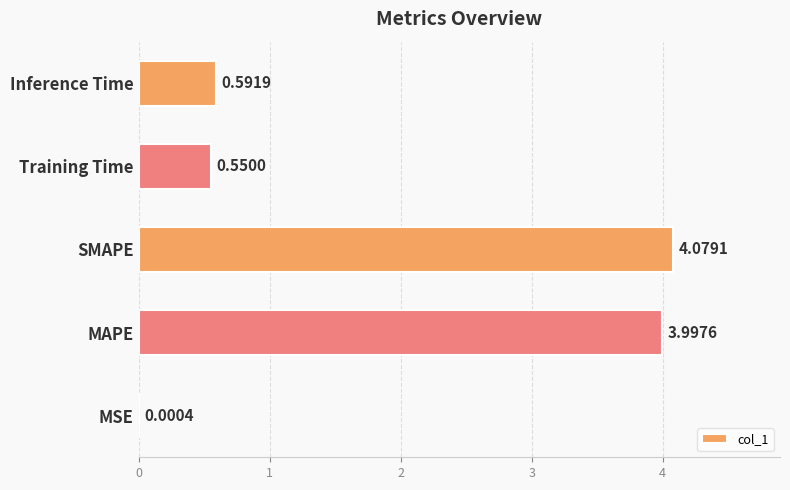

At which category does the chart reach its peak across all series?

SMAPE